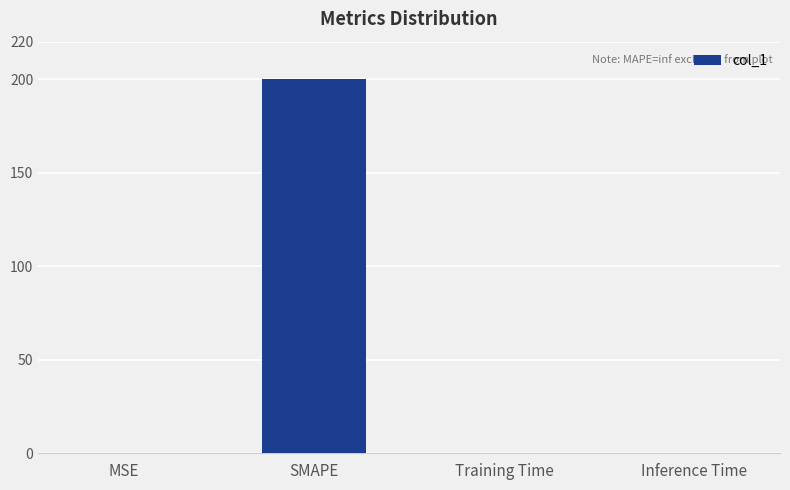

Which category has the highest value across all series?

SMAPE